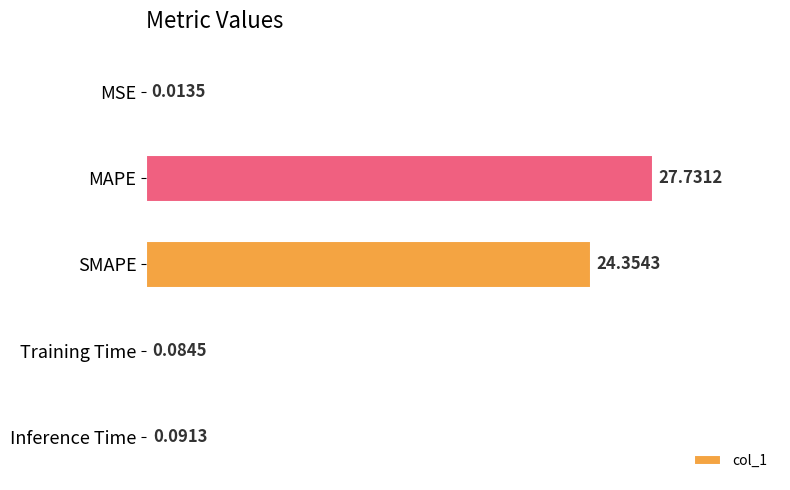

Where is the data nearest to the value 13?

SMAPE